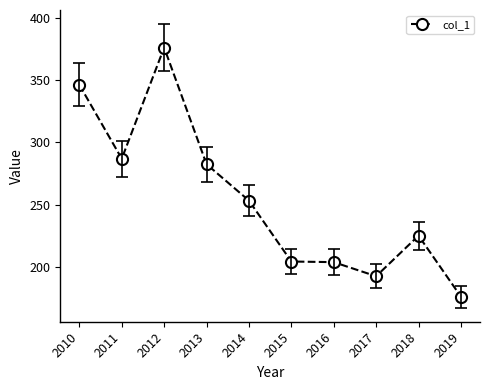

What is the change in value from 2010 to 2011?

-59.5